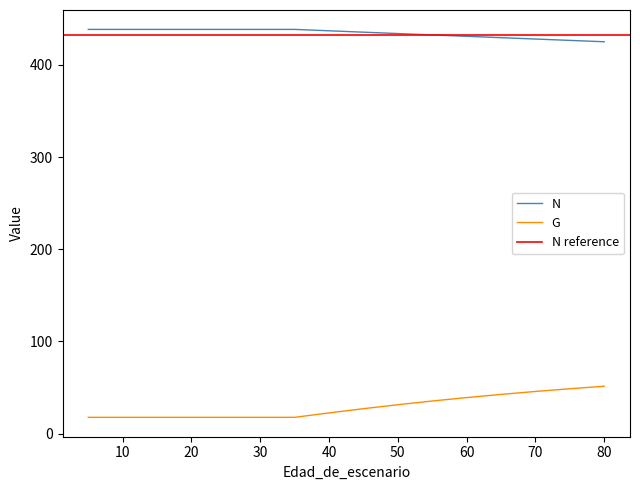

Where does the N series first go above 437?

5